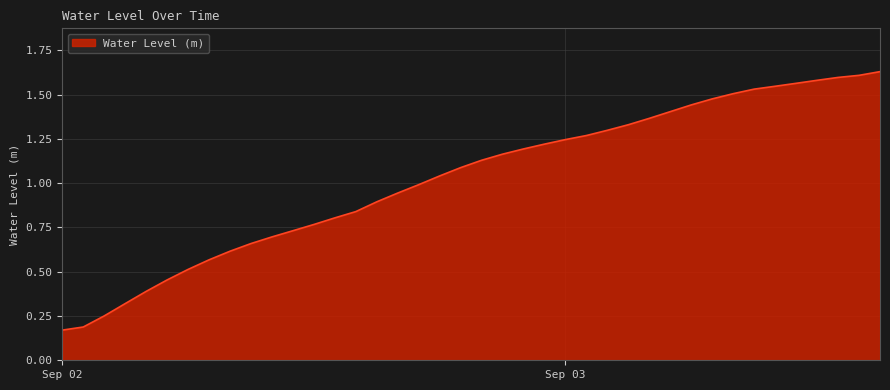

How many lines are shown in the chart?

1